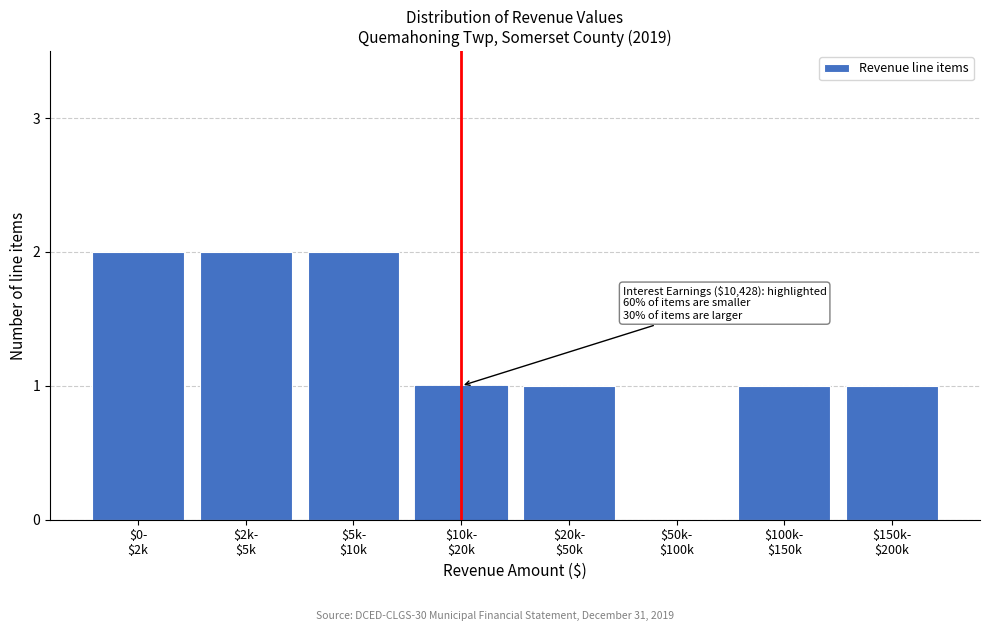

What is the sum of all values?

10